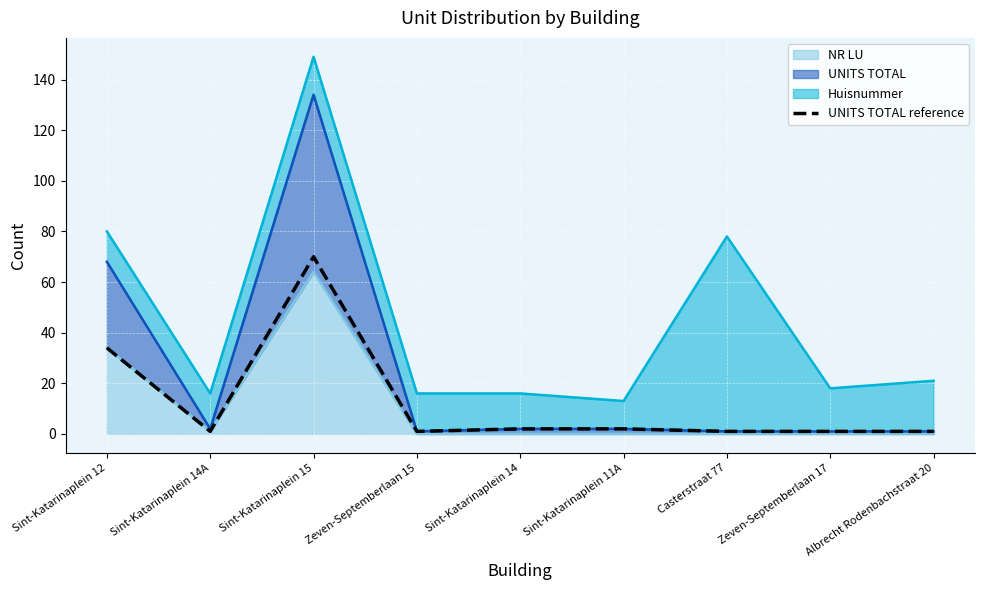

List the labels in order of value, smallest first.

Sint-Katarinaplein 14A, Zeven-Septemberlaan 15, Casterstraat 77, Zeven-Septemberlaan 17, Albrecht Rodenbachstraat 20, Sint-Katarinaplein 14, Sint-Katarinaplein 11A, Sint-Katarinaplein 12, Sint-Katarinaplein 15